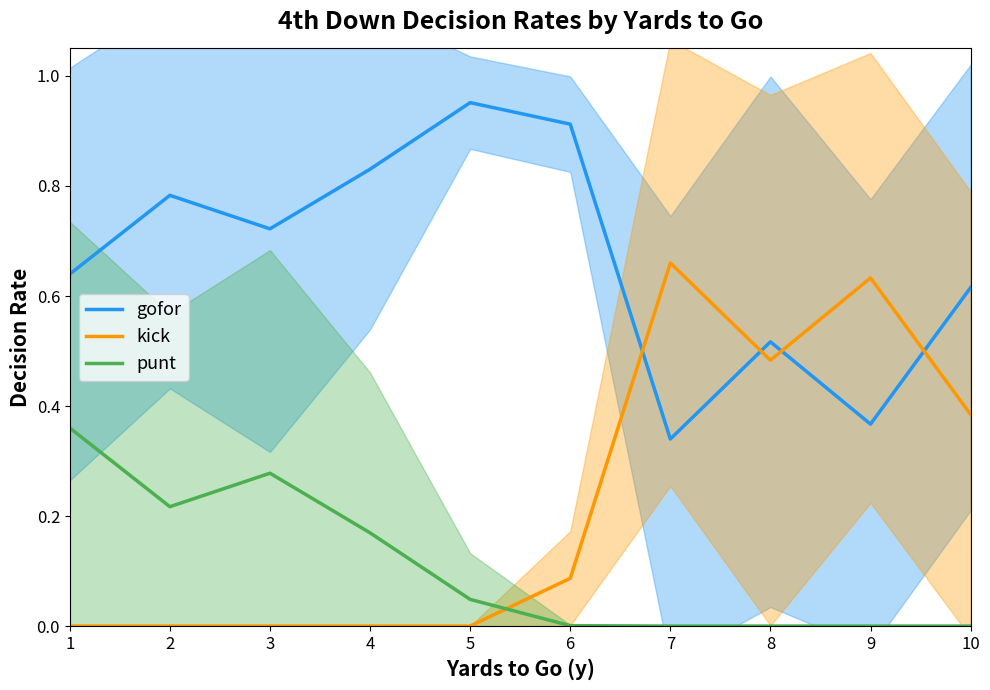

How many times do gofor and kick cross each other?

4